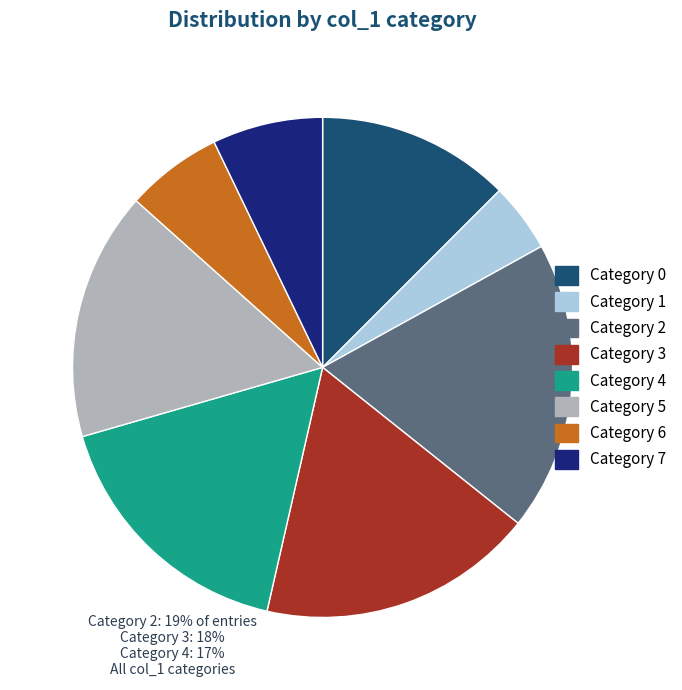

Is there any slice that represents more than half of the pie?

No